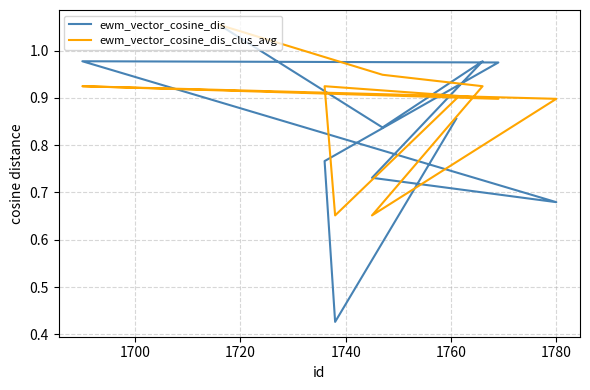

The value of ewm_vector_cosine_dis at 1740 is 1.0. True or false?

False